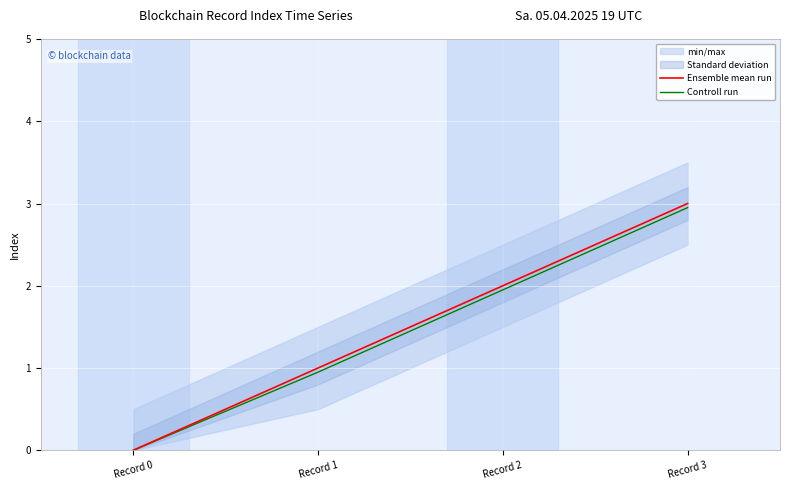

True or false: Controll run and Ensemble mean run intersect in this chart.

False